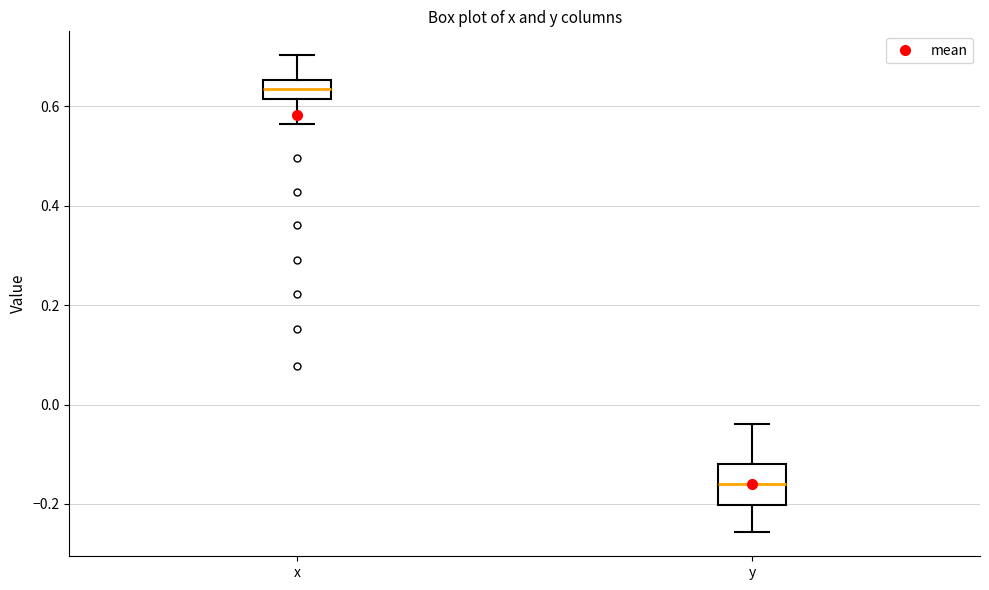

Which box is the tallest, from its lower edge to its upper edge?

y